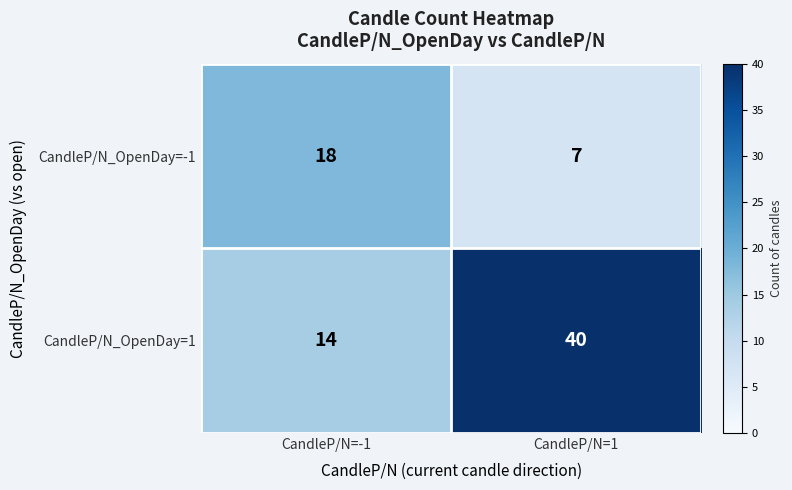

Which series has the widest spread of values?

CandleP/N_OpenDay=1